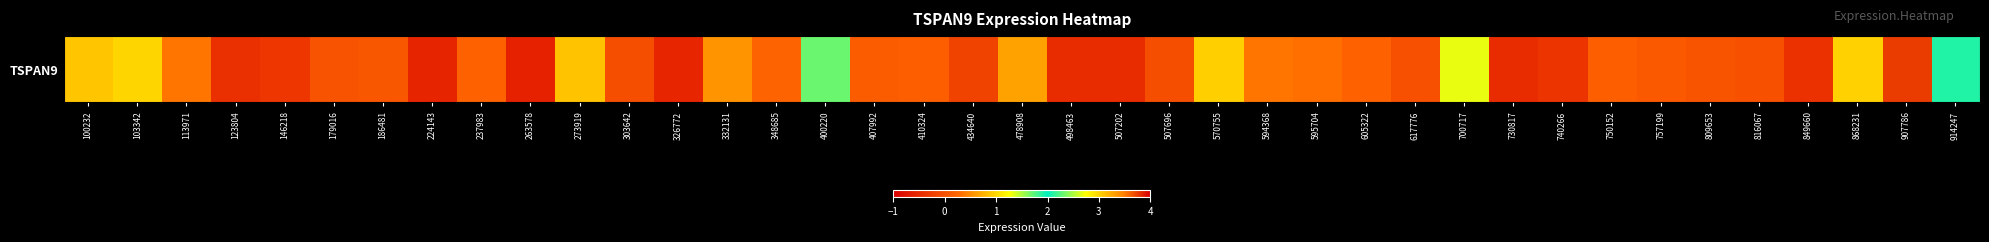

Is it true that the value at 907786 is 6.0?

False